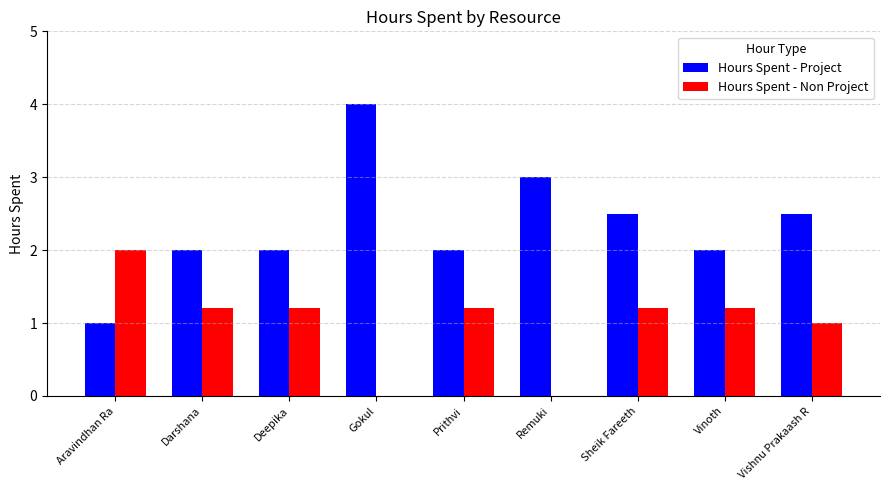

Which series changed the most between Aravindhan Ra and Prithvi?

Hours Spent - Project